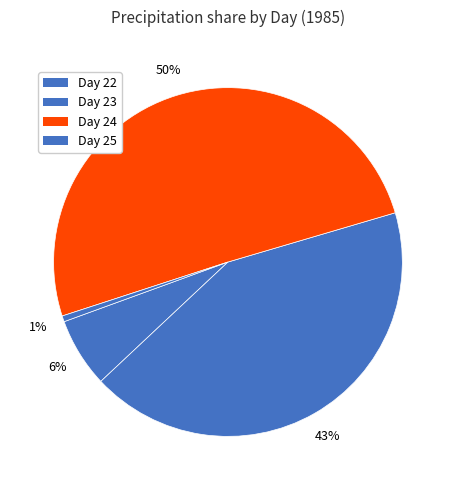

How many segments does this pie chart have?

4